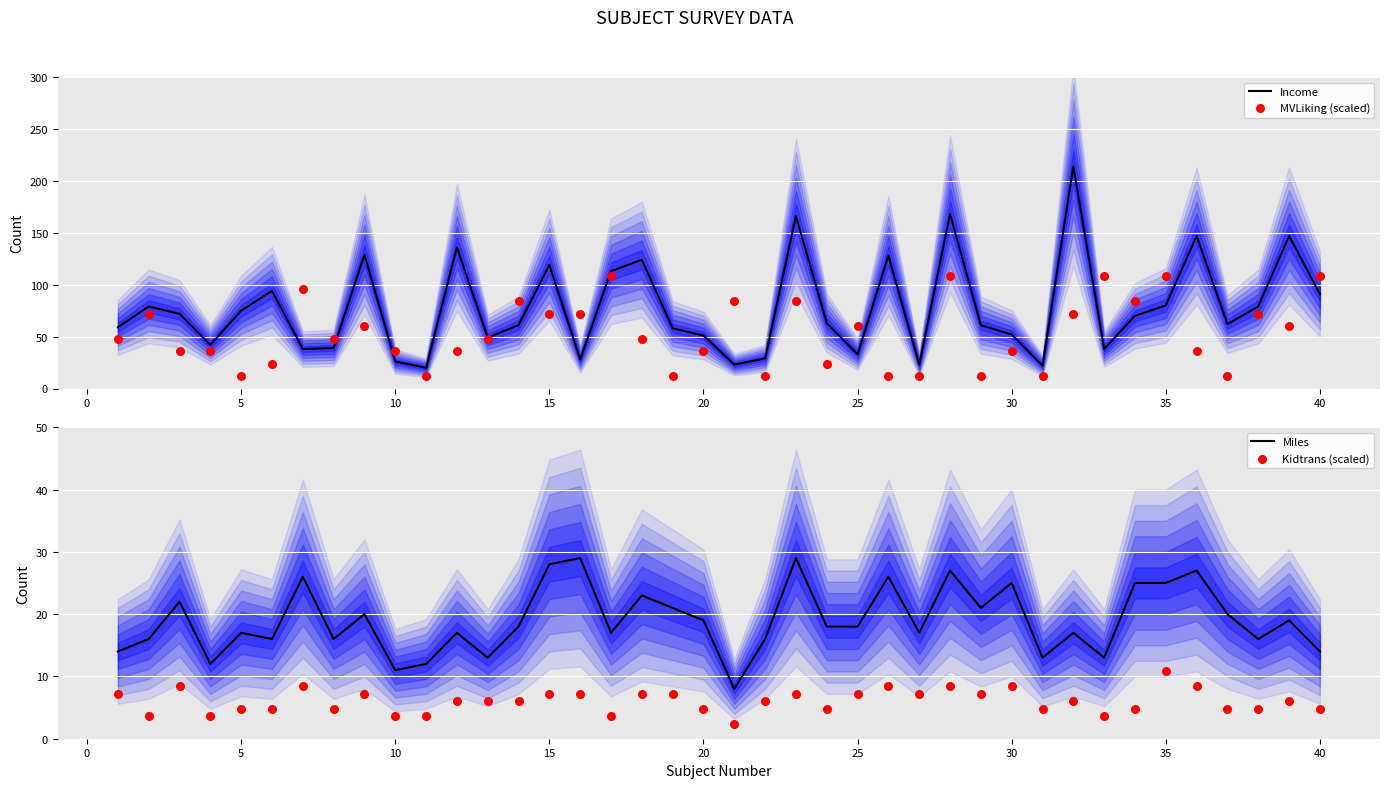

Which series reaches the maximum Y coordinate?

Income